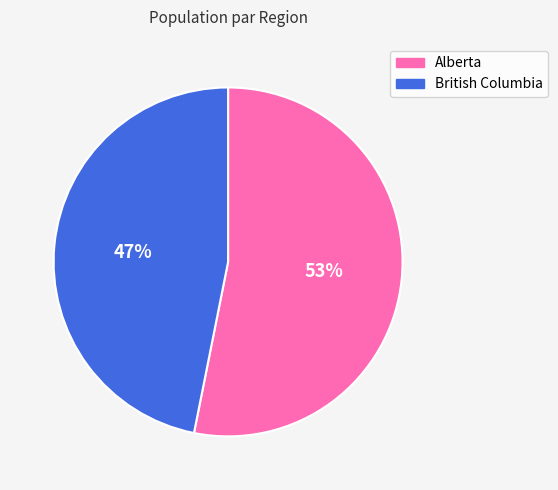

Rank the categories by value from highest to lowest.

Alberta, British Columbia